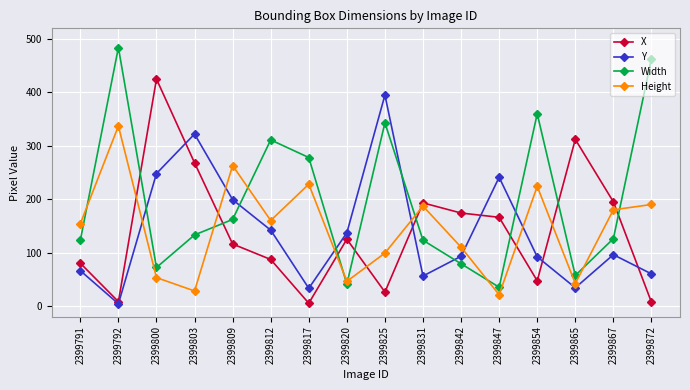

Is it true that Height equals 154 at 2399791?

True